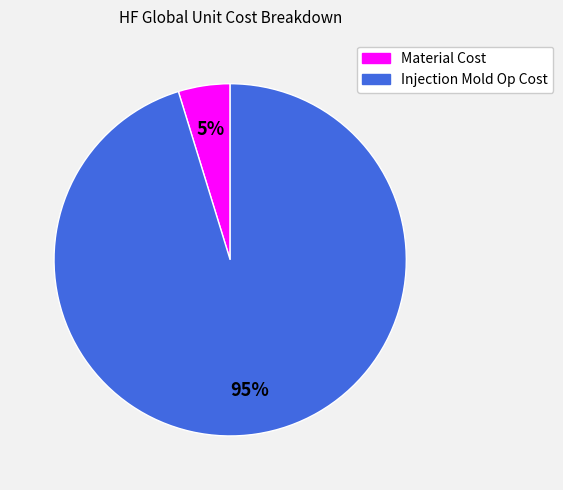

To the nearest percent, what percentage of the pie is Material Cost?

5%